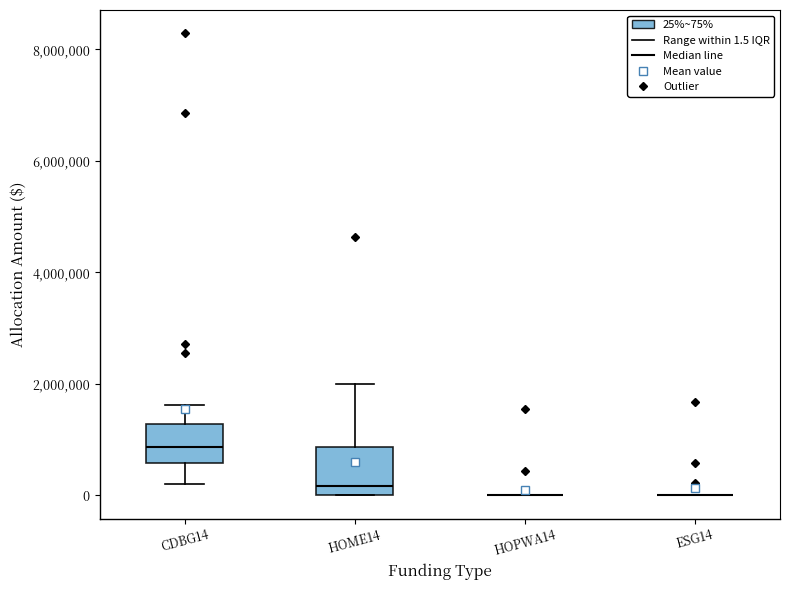

Where does the median line of the box for CDBG14 sit on the y-axis? The values are not printed on the chart, so give them approximately, as read against the axis.

800000